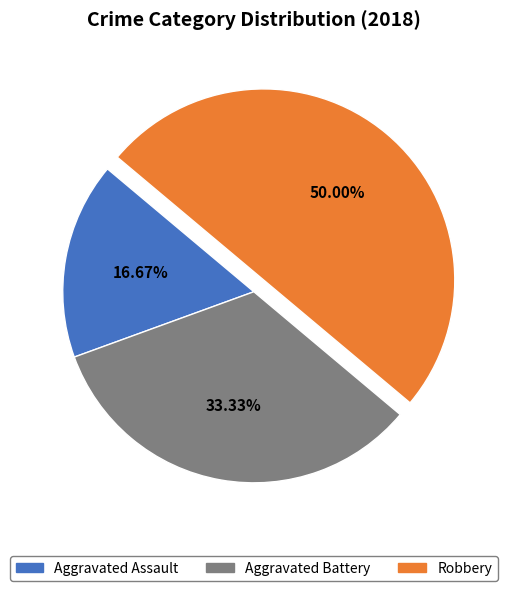

What is the largest slice in the pie chart?

Robbery